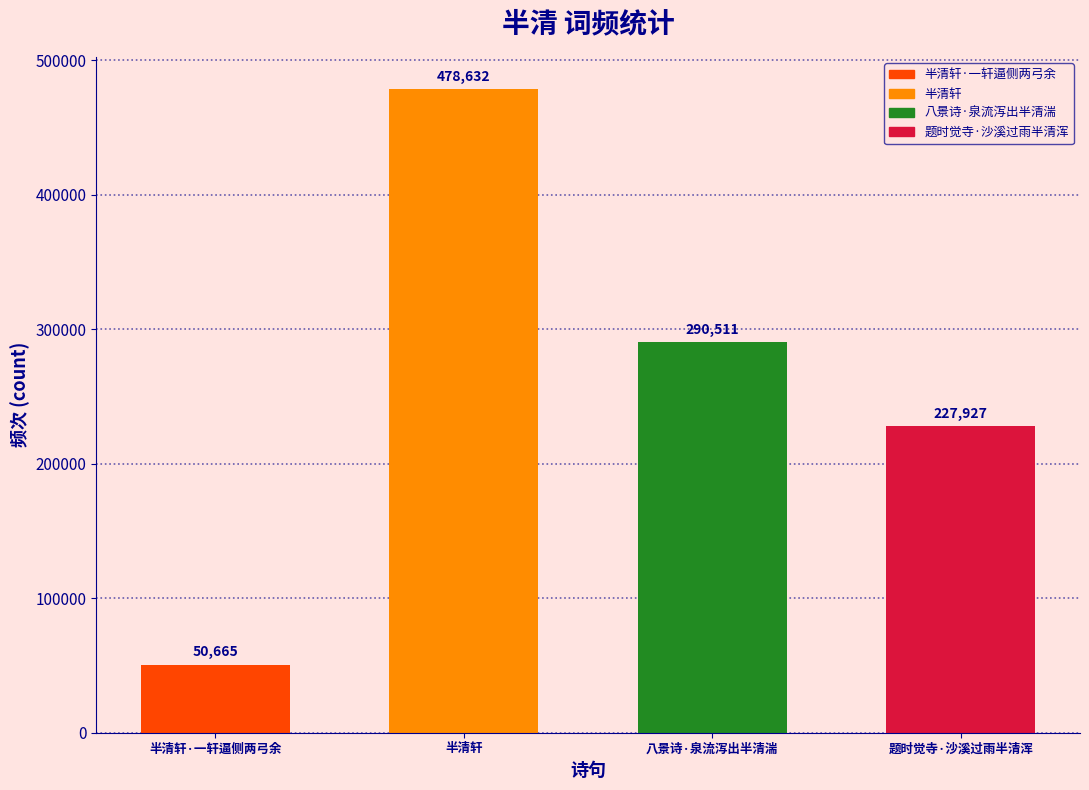

What is the sum of the values at 半清轩·一轩逼侧两弓余 and 八景诗·泉流泻出半清湍?

341176